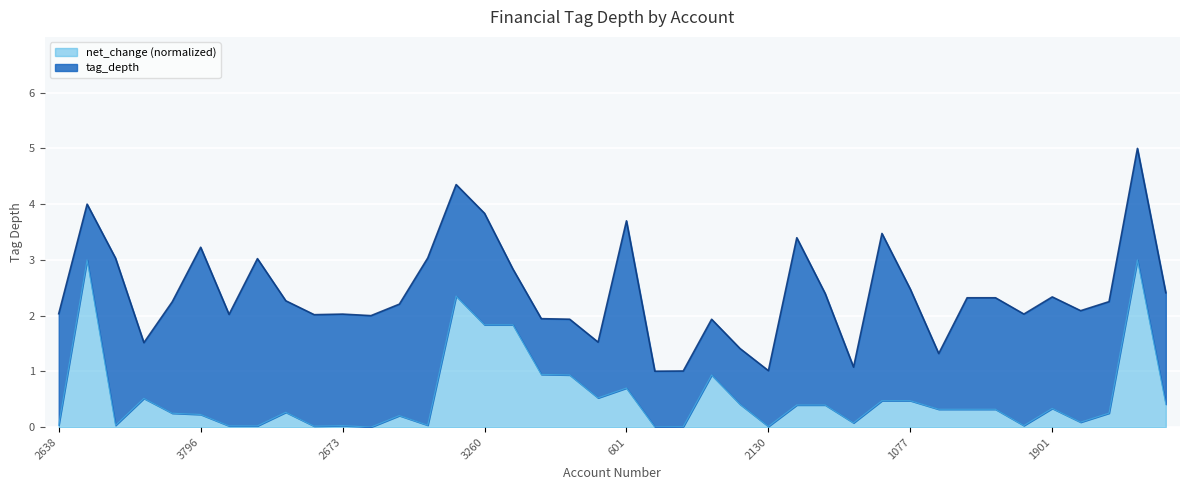

Rank the categories by value from lowest to highest.

1631, 961, 1002, 2130, 3017, 3303, 3378, 2673, 2716, 3661, 2638, 2737, 2399, 2552, 581, 3796, 3645, 3817, 3154, 1912, 2590, 2903, 1901, 2149, 2257, 1264, 171, 1820, 1077, 3465, 232, 601, 1112, 173, 3834, 3260, 3316, 3917, 3750, 3733